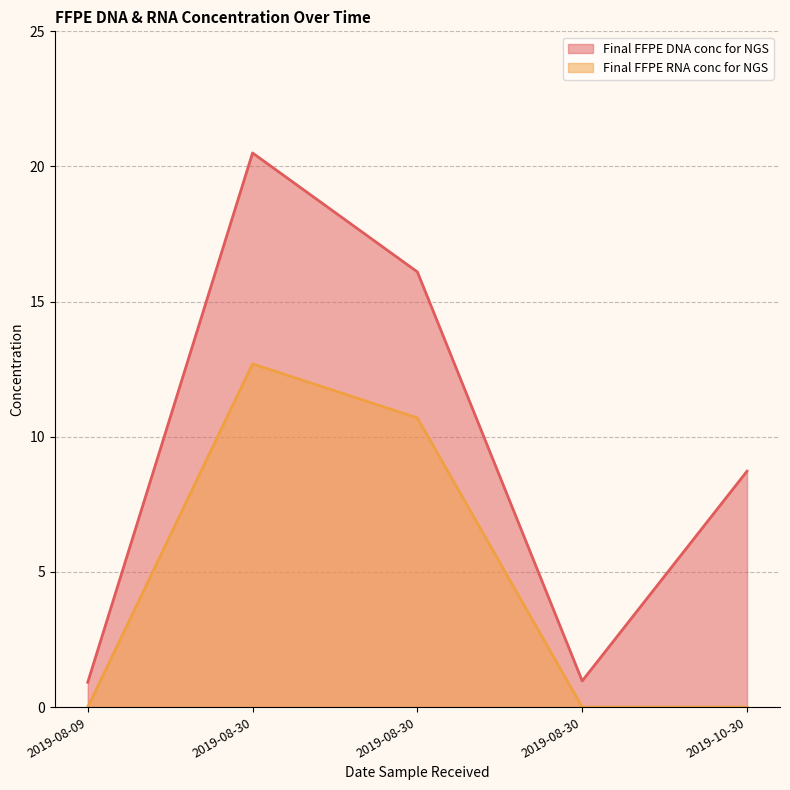

Reading left to right, transcribe all the data shown in this chart.

Final FFPE DNA conc for NGS: 2019-08-09=0.9	2019-08-30=20.5	2019-08-30=16.1	2019-08-30=1.0	2019-10-30=8.7
Final FFPE RNA conc for NGS: 2019-08-09=0.0	2019-08-30=12.7	2019-08-30=10.7	2019-08-30=0.0	2019-10-30=0.0